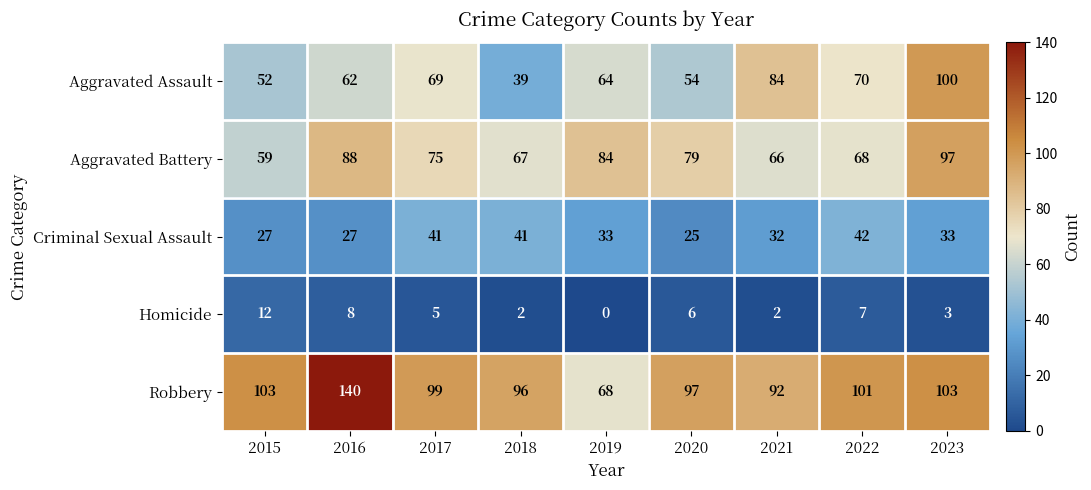

Which label corresponds to the smallest value in the chart?

2019